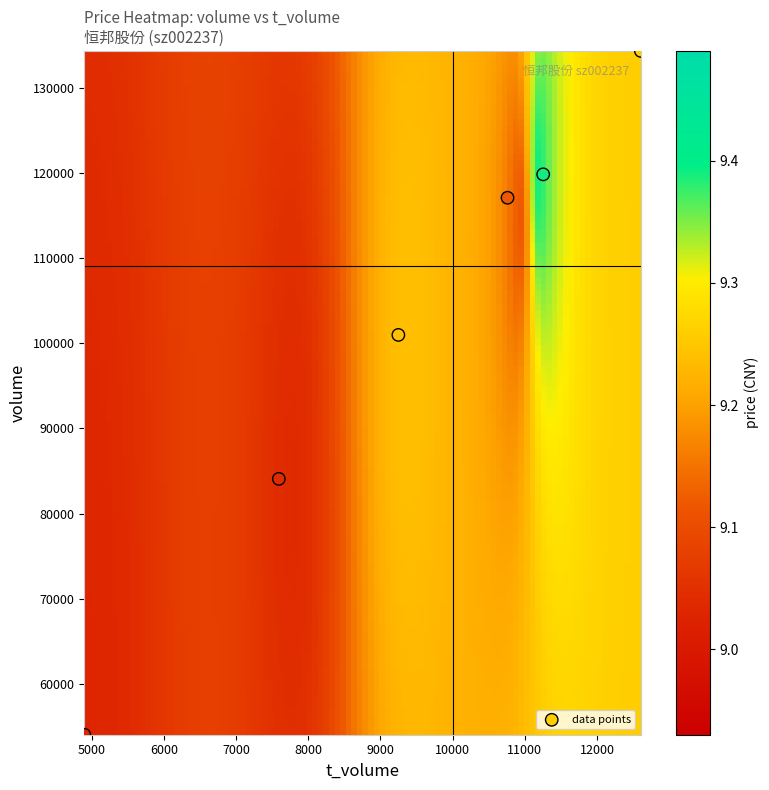

What is the range of Y values (max minus min)?

80318